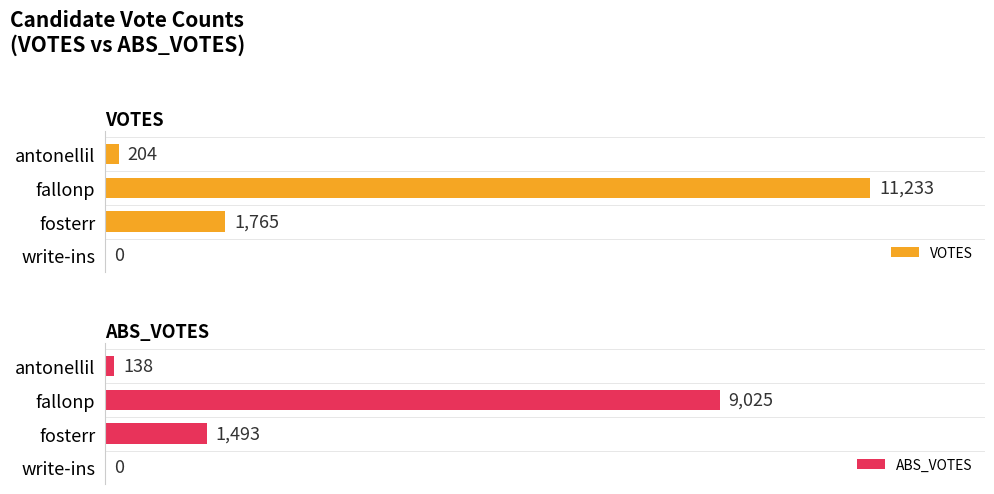

What is the spread (max minus min) of values at fosterr?

272